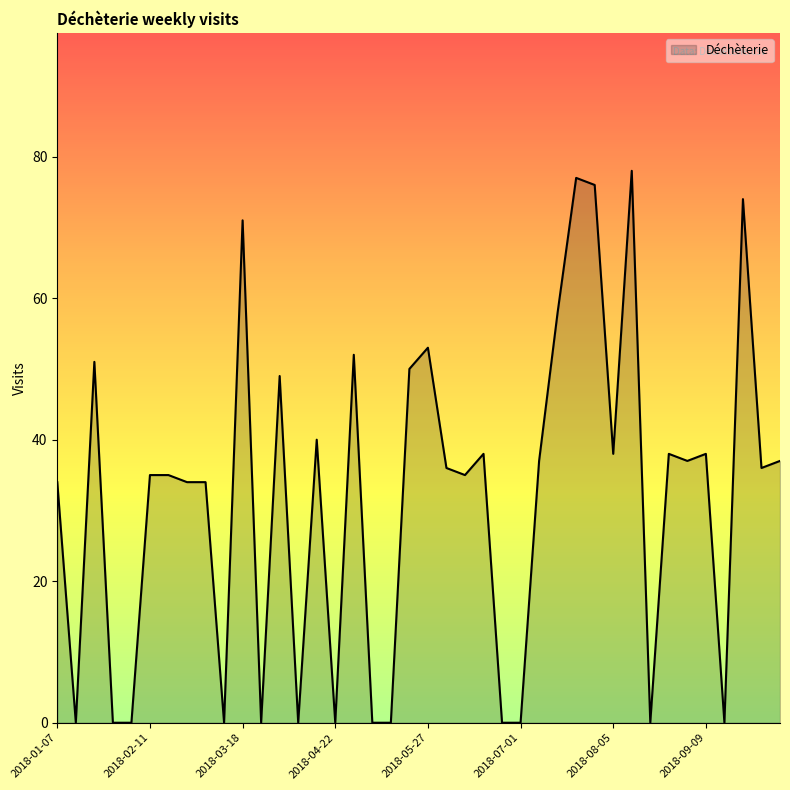

What is the difference between the maximum and minimum values?

78